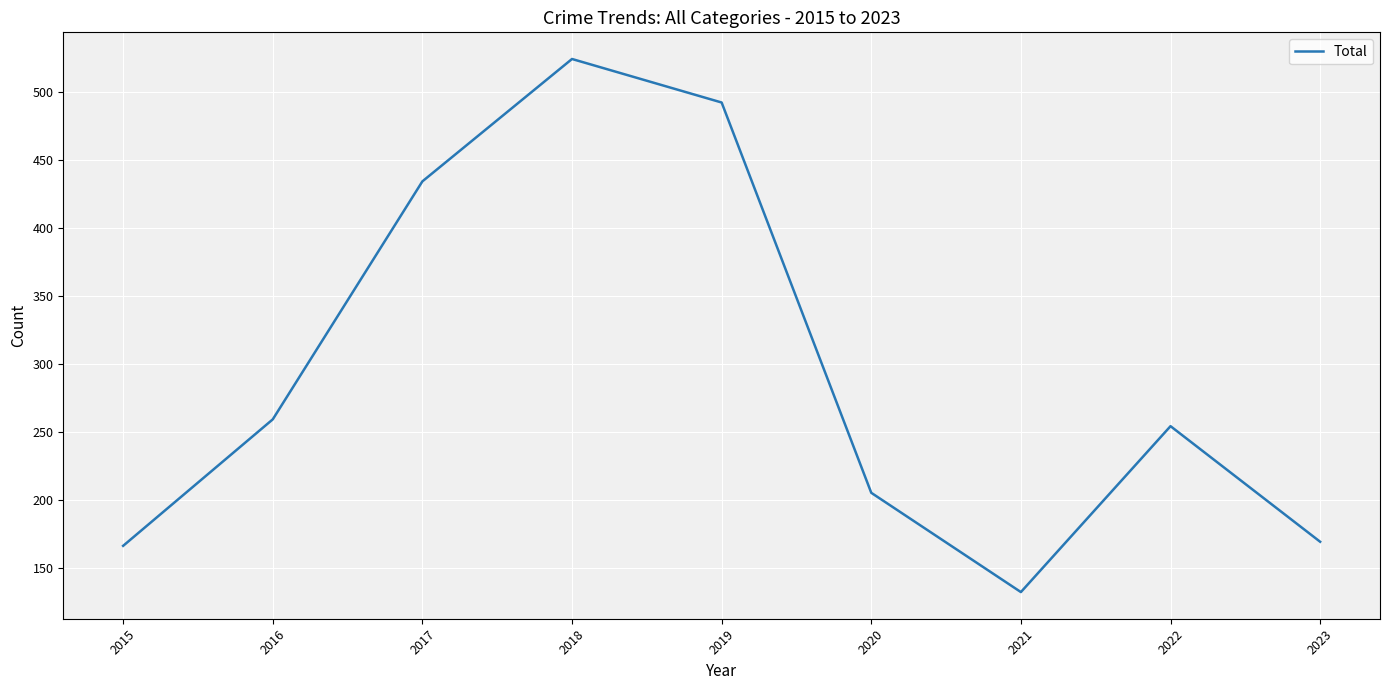

The value at 2016 is 371. True or false?

False